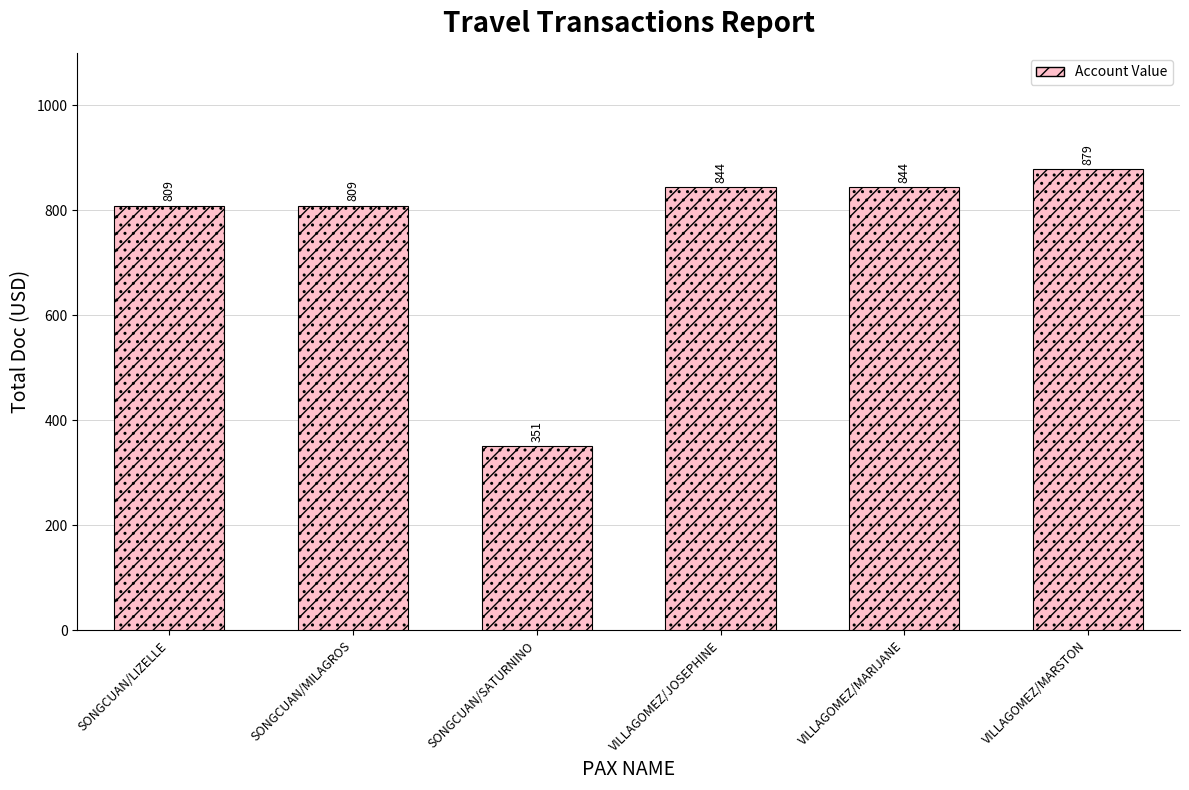

At which category does the chart reach its minimum across all series?

SONGCUAN/SATURNINO